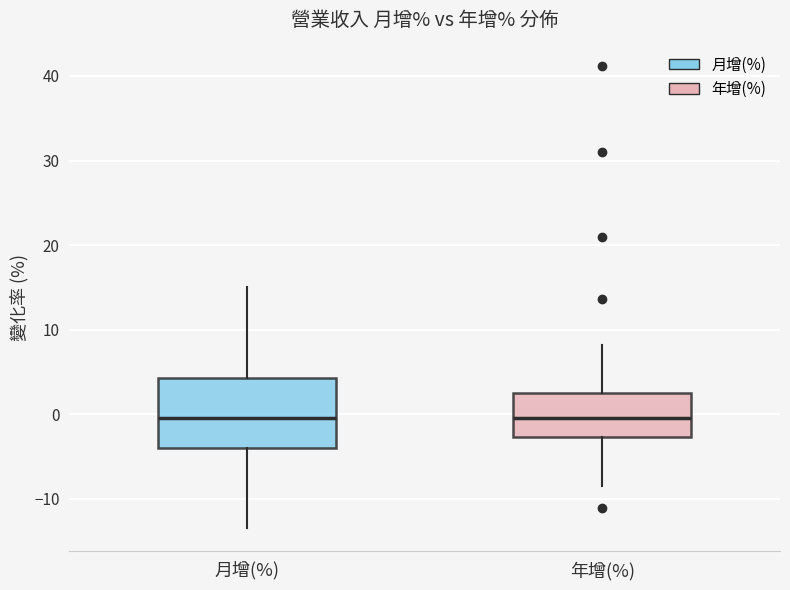

Reading left to right, transcribe this box plot: for each box, give where its median line is, the range the box spans, and where its two whiskers end, as read against the y-axis. The values are not printed on the chart, so give them approximately, as read against the axis.

月增(%): median 0, box -4 to 4, whiskers -13 to 15
年增(%): median 0, box -3 to 3, whiskers -8 to 8